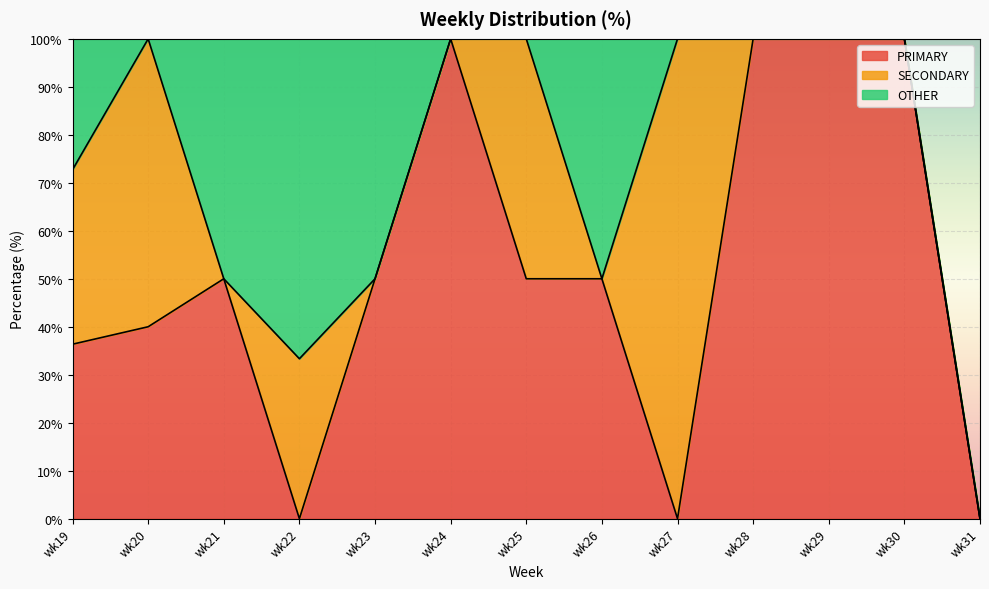

Is it true that SECONDARY equals 0.0 at wk28?

True